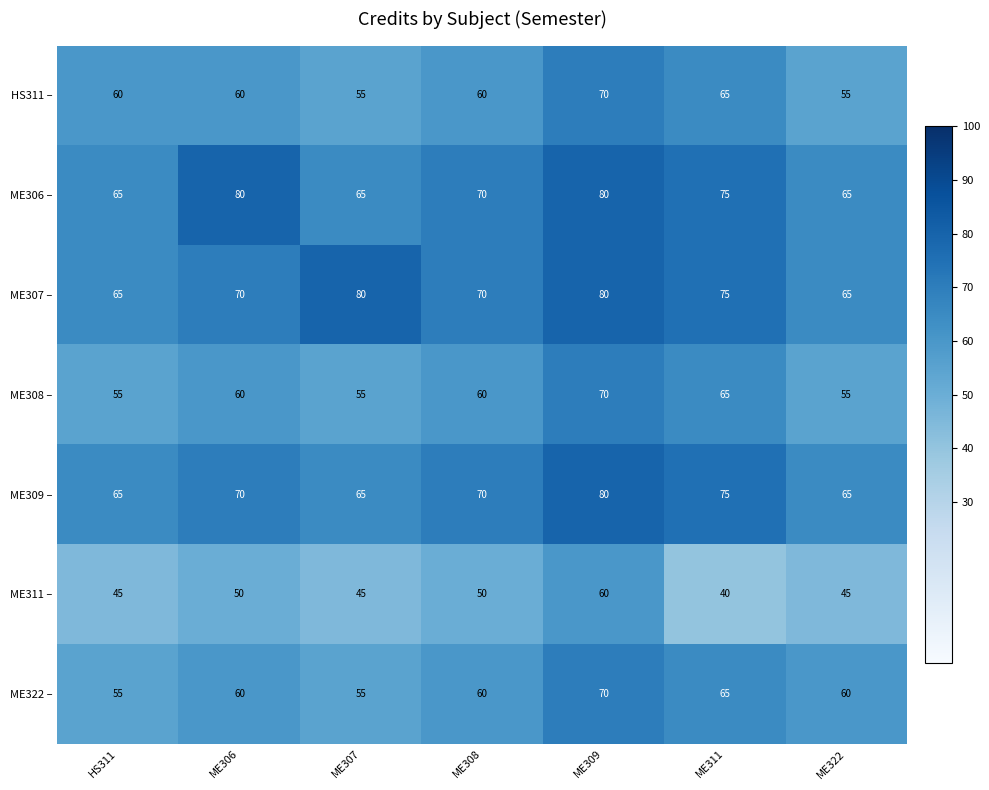

What is the maximum value shown in the chart?

80